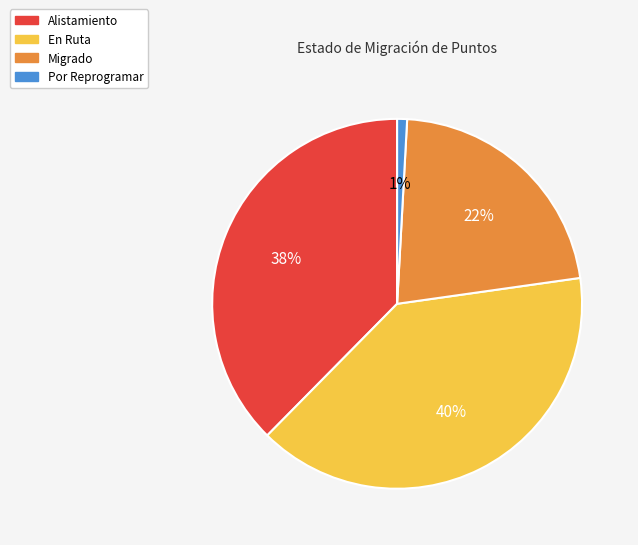

Is it true that Por Reprogramar is 19% of the pie?

False